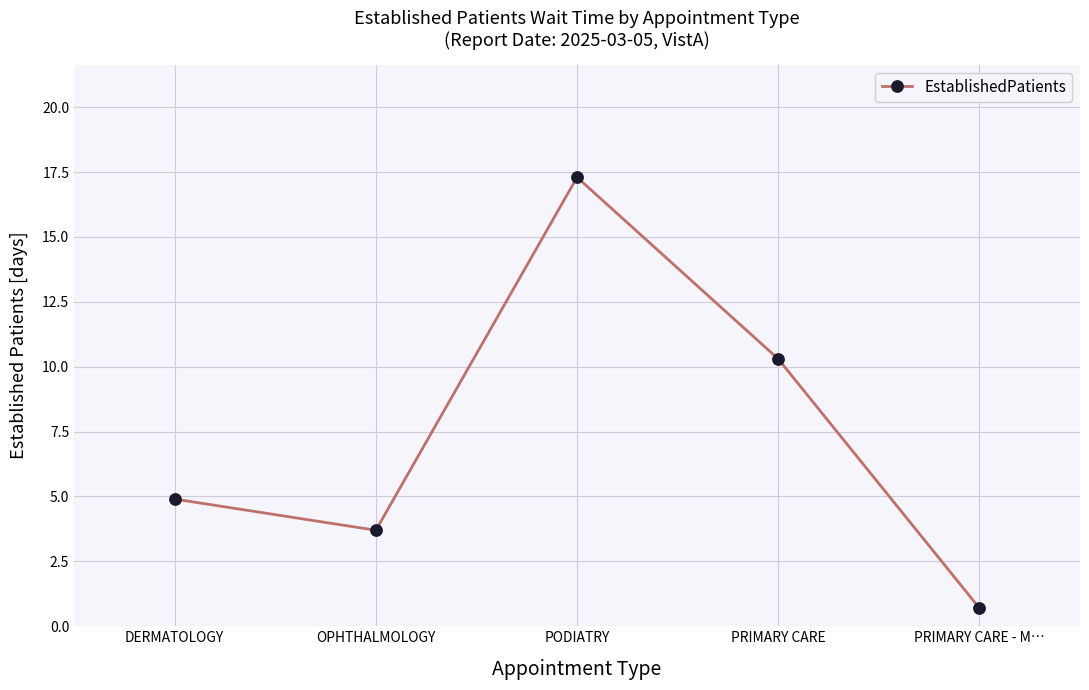

What is the average value?

7.4